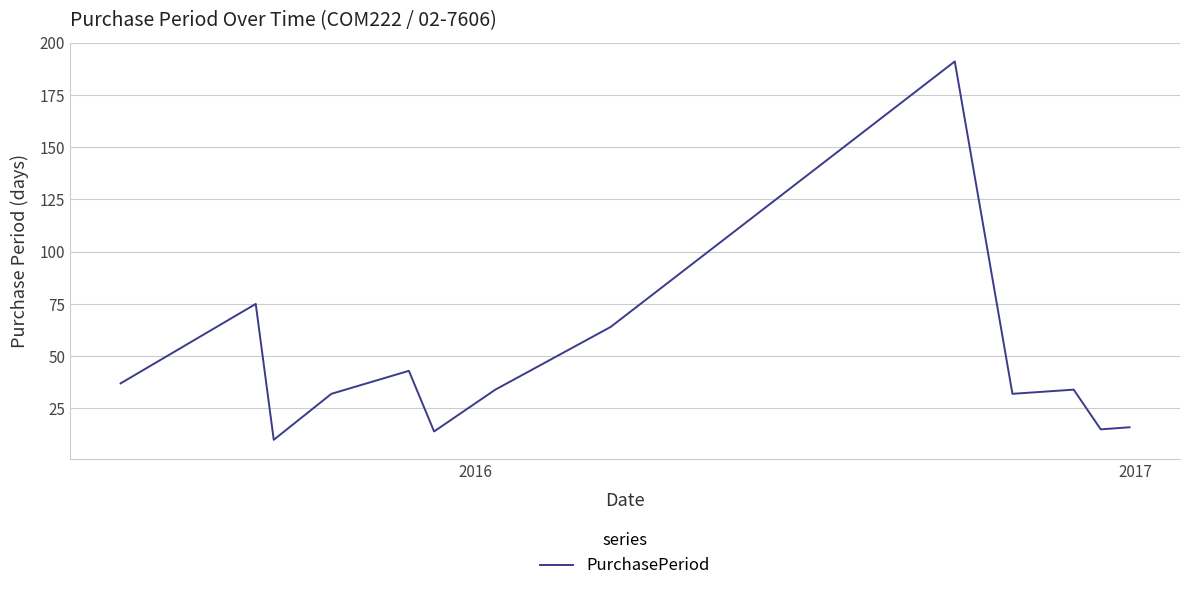

What is the greatest value displayed?

191